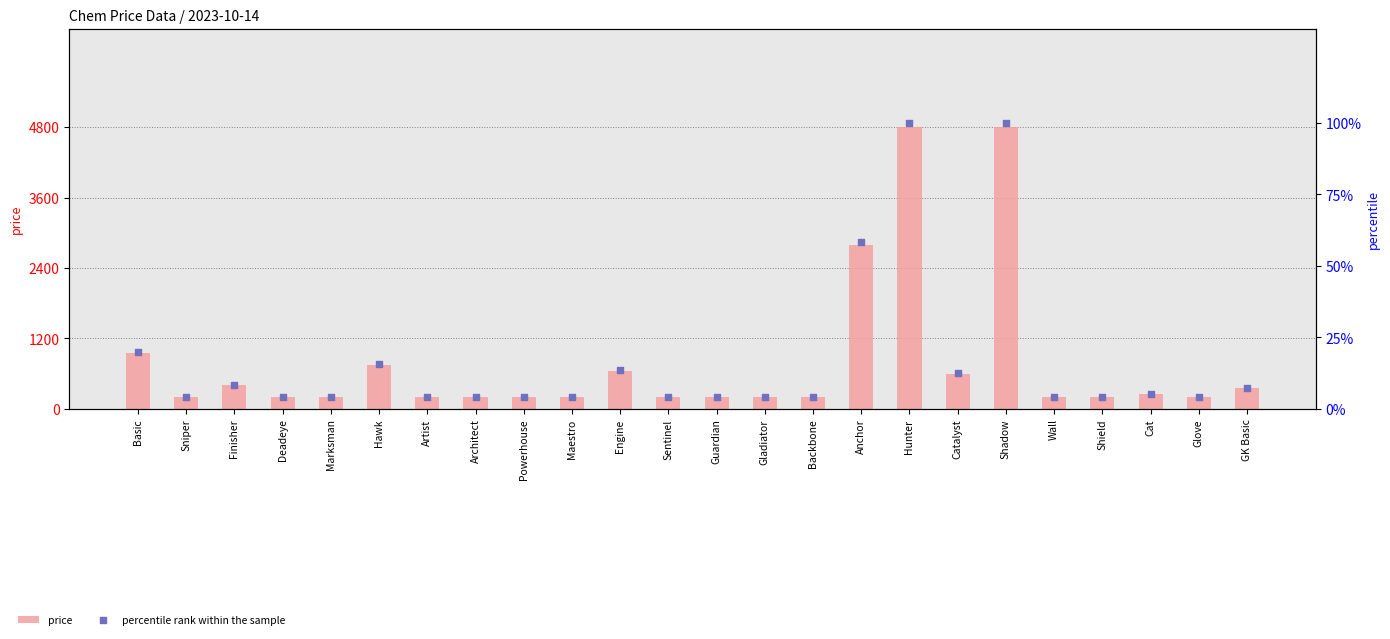

What are all the series names shown in the legend?

price, percentile rank within the sample